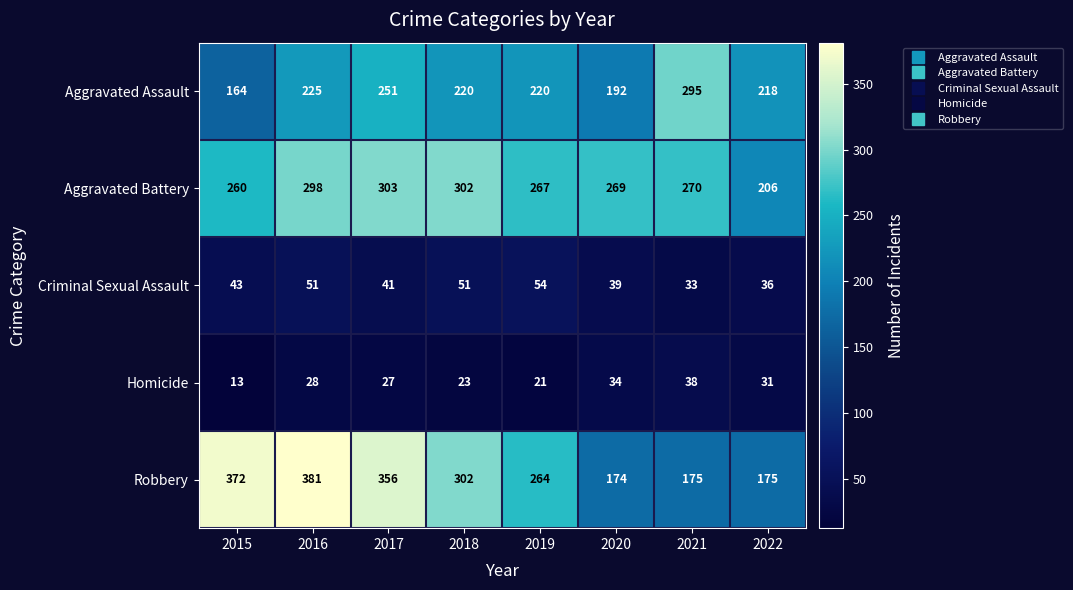

At which label does Criminal Sexual Assault reach its minimum?

2021